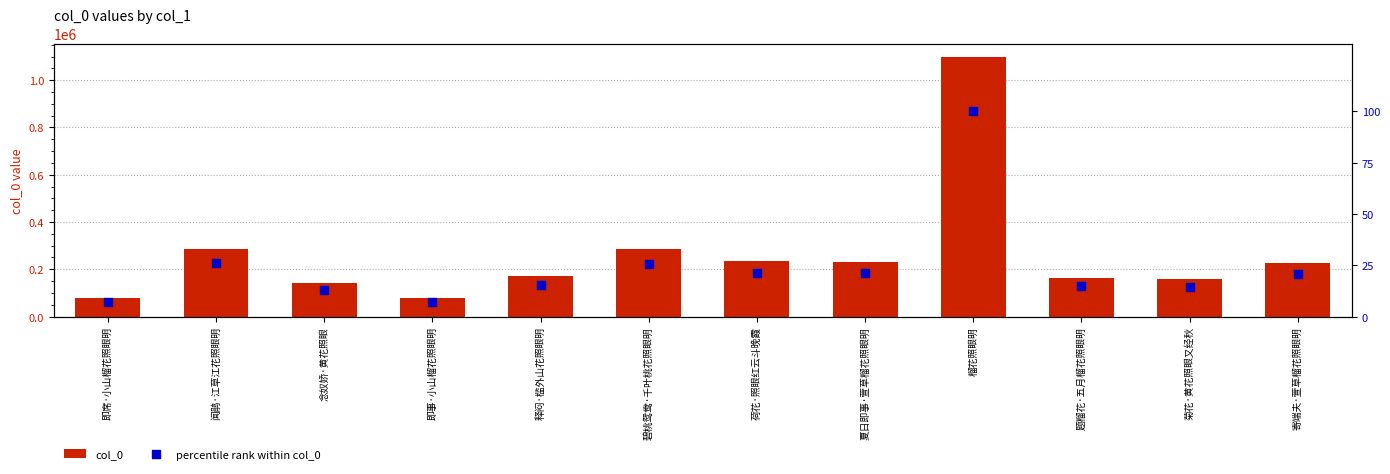

At which category is the sum across all series the highest?

榴花照眼明